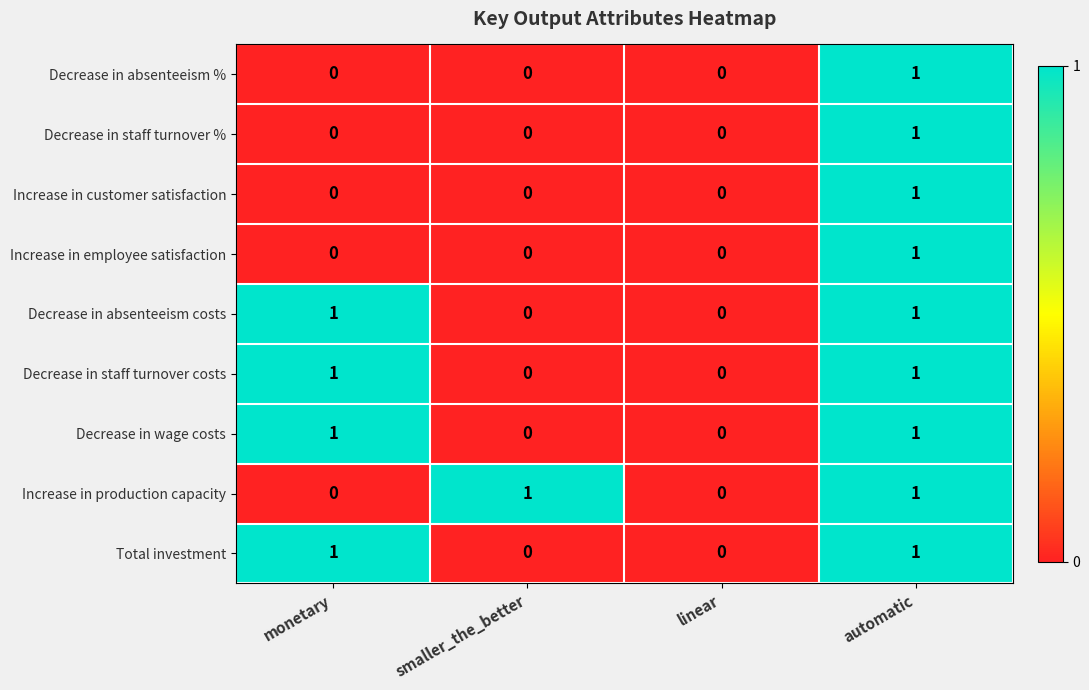

What is the spread (max minus min) of values at smaller_the_better?

1